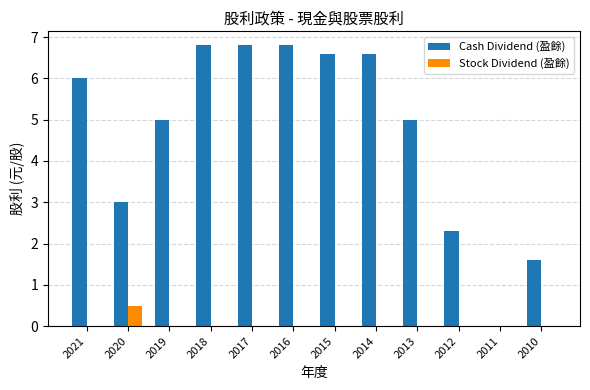

The Cash Dividend (盈餘) series shows 3.2 at 2015. True or false?

False